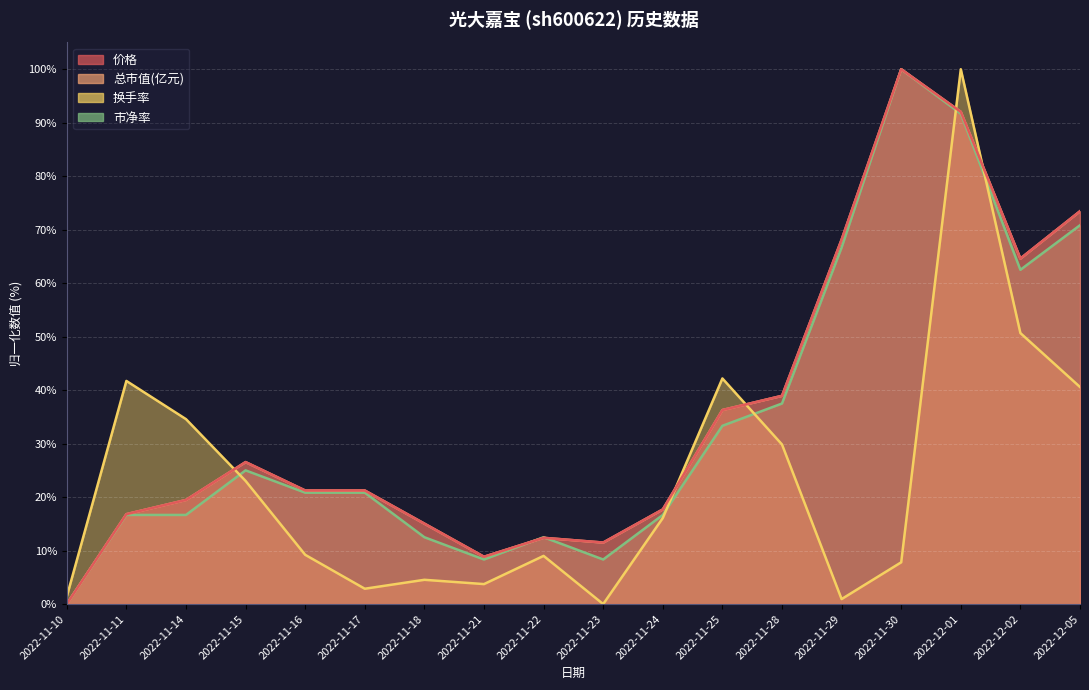

True or false: 换手率 has a value of 41.7 at 2022-11-11.

True